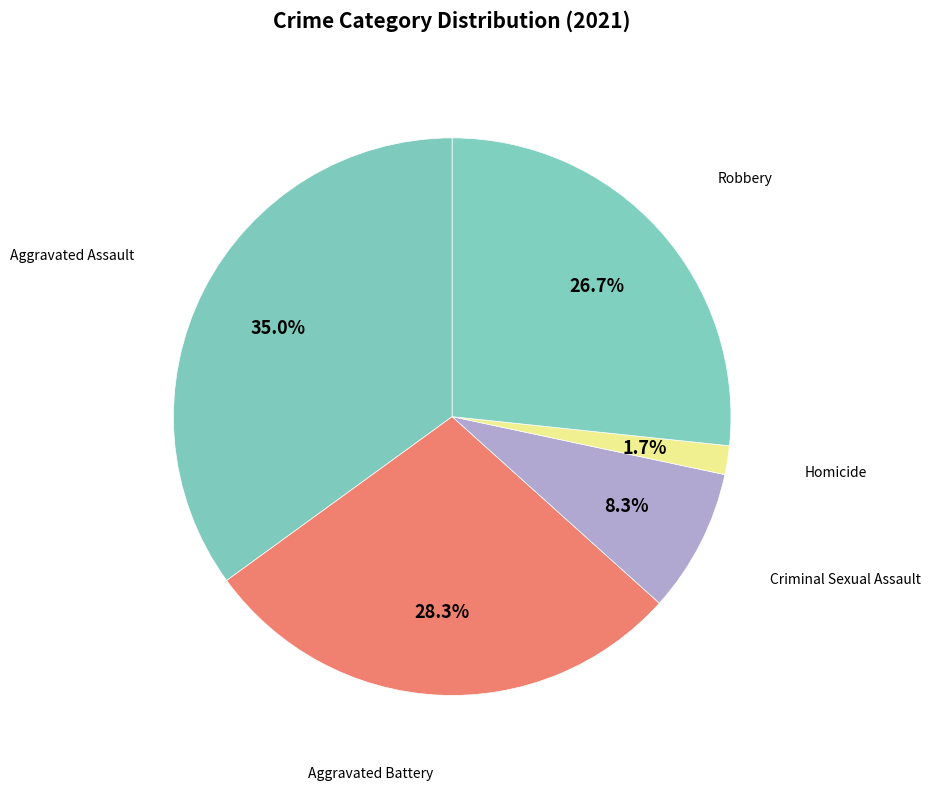

Which category has the biggest portion of the pie?

Aggravated Assault